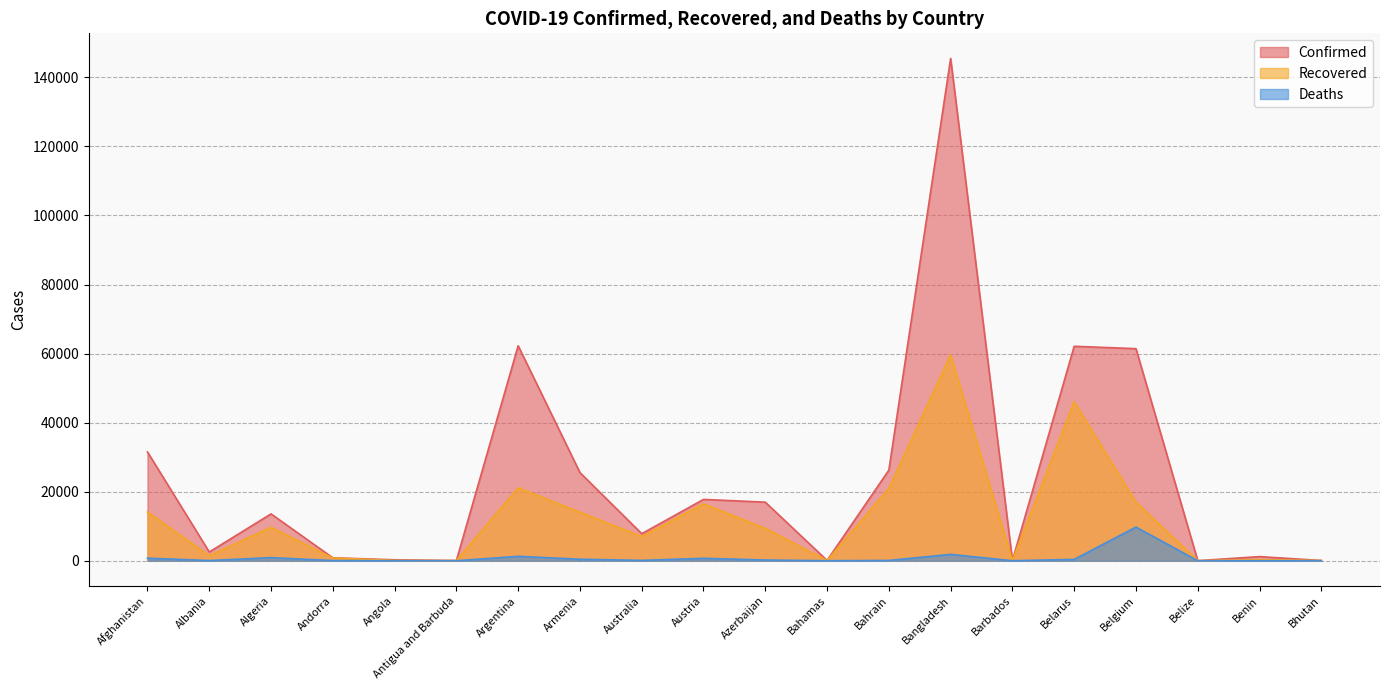

What position from the left is Belize?

18